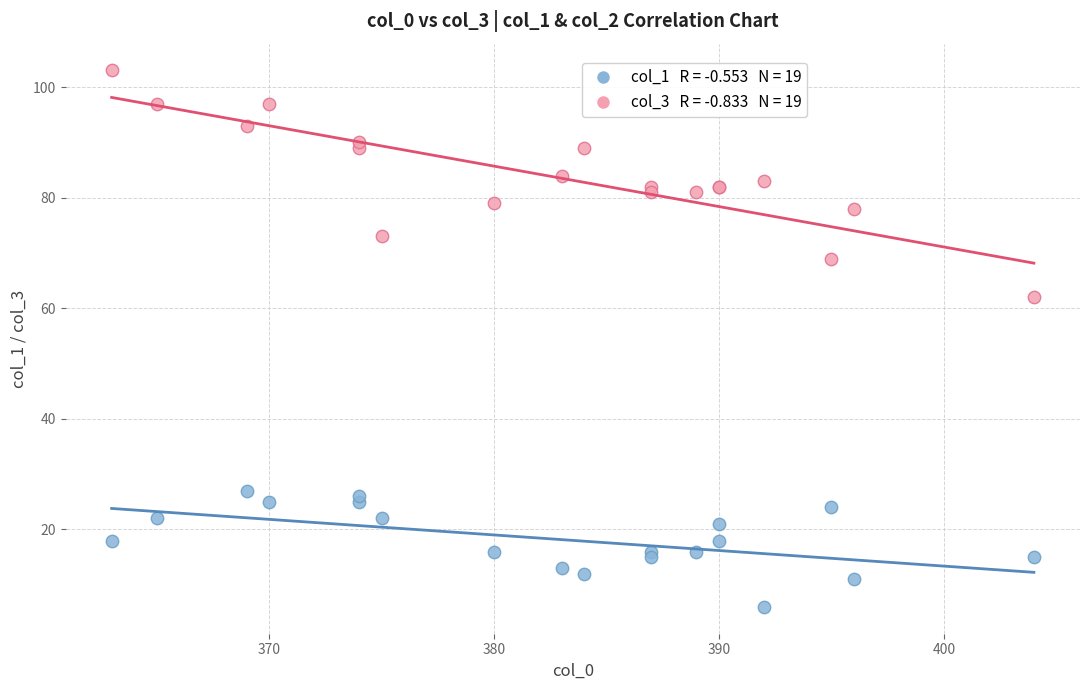

Across all series, what Y value is closest to 54?

62